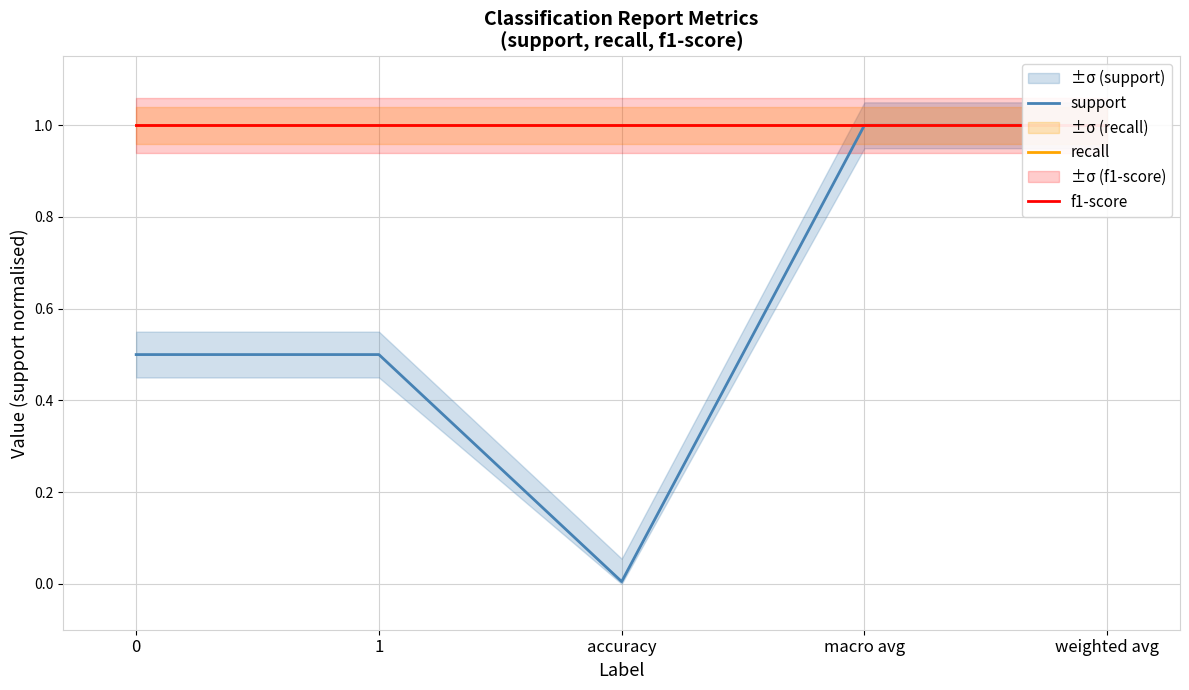

Is it true that recall equals 0.3 at 0?

False